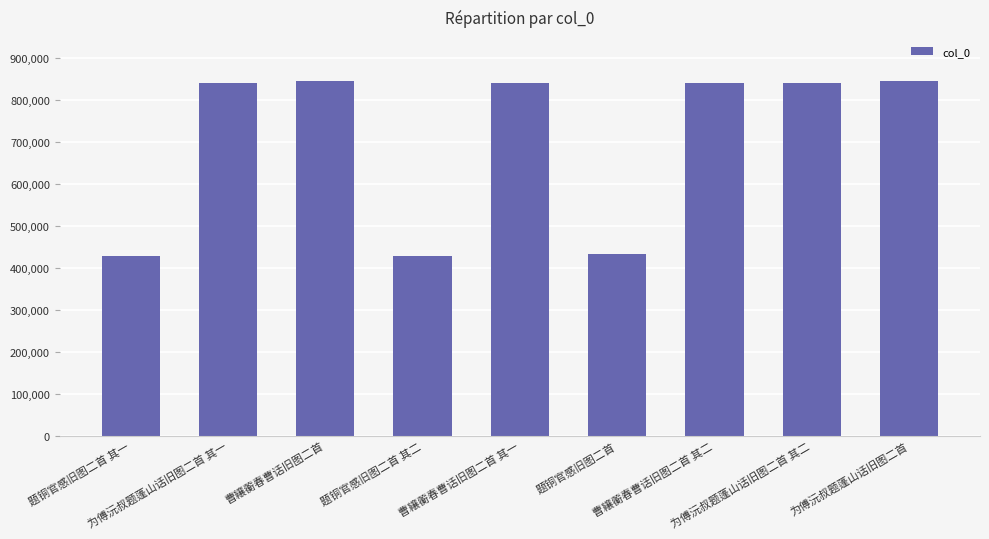

What is the value of the 2nd bar from the left?

840697